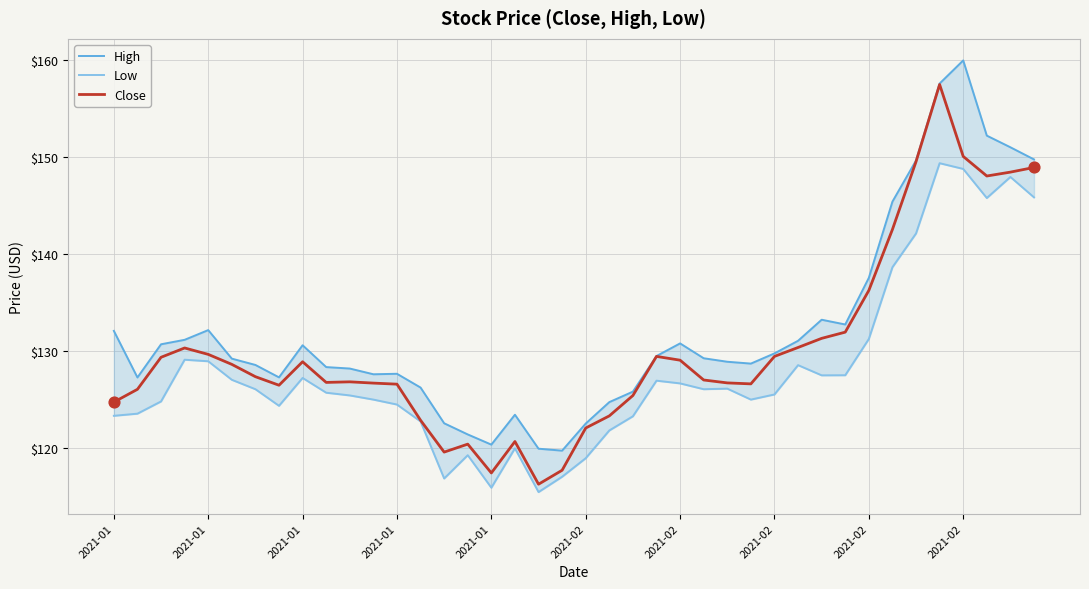

What is the total value across all series at 2021-01?

380.2